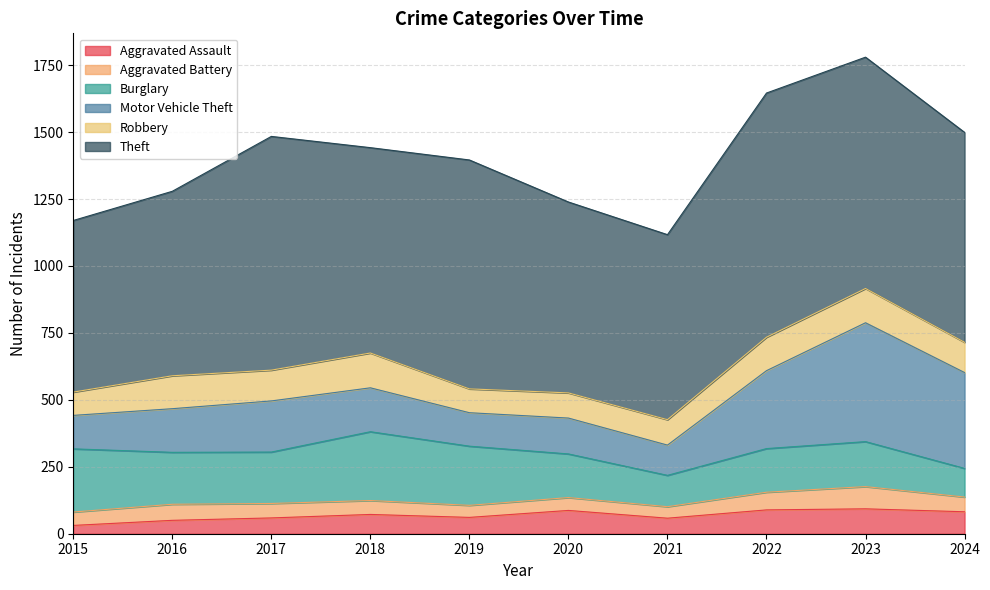

True or false: Aggravated Assault and Motor Vehicle Theft intersect in this chart.

False